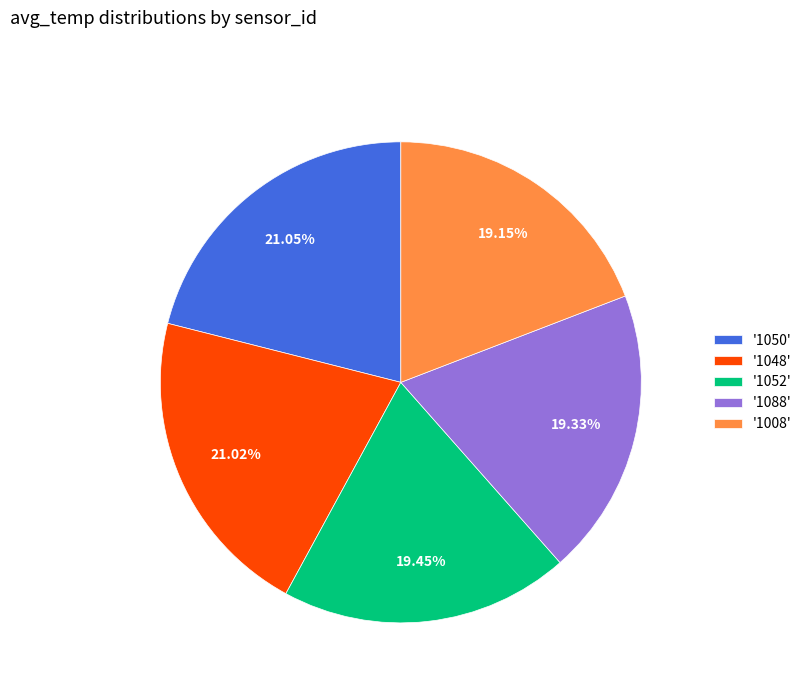

Combined, do '1048' and '1008' account for over 50%?

No